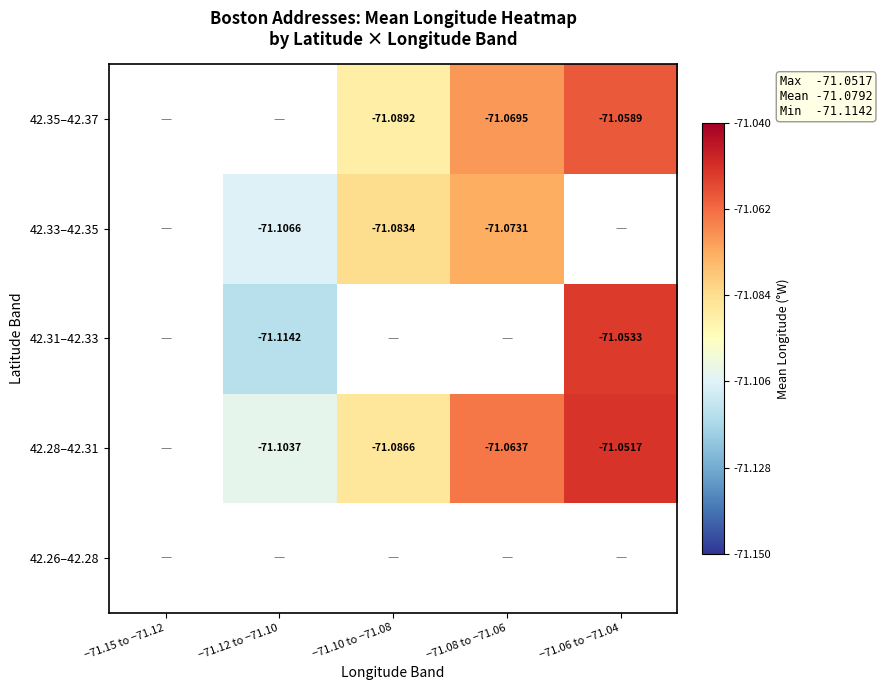

What is the minimum value shown in the chart?

-71.1